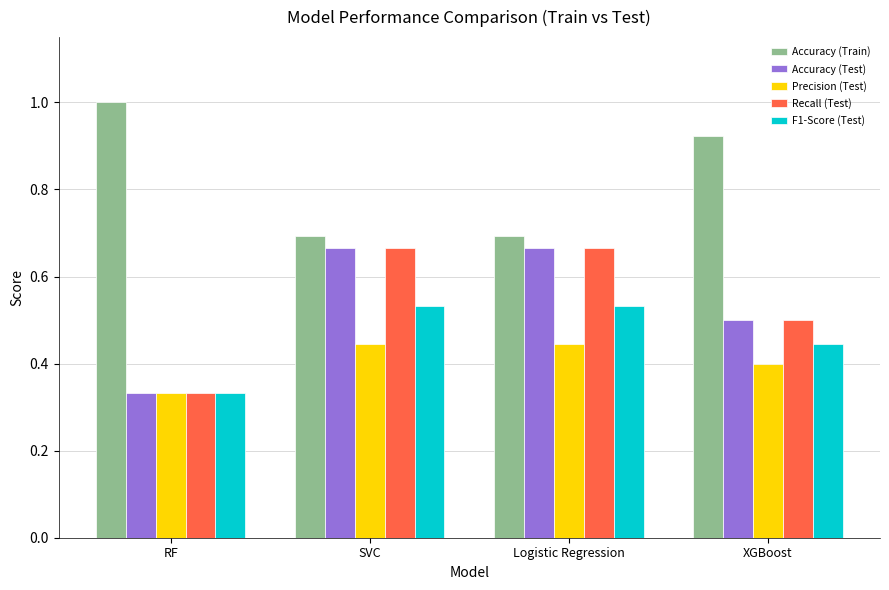

How many Precision (Test) values are between 0 and 1?

4